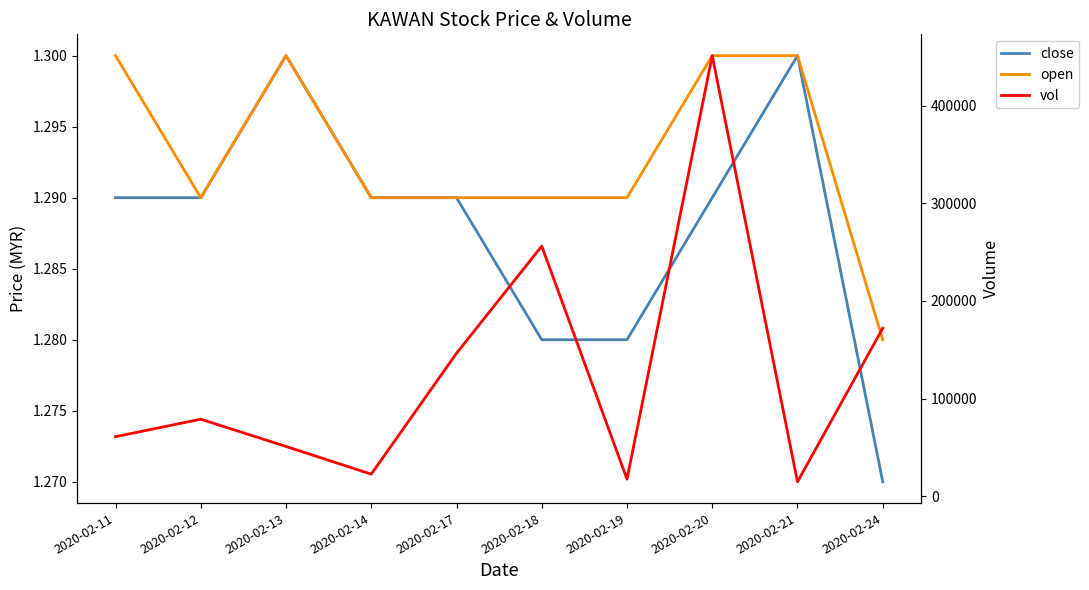

How many lines are shown in the chart?

3